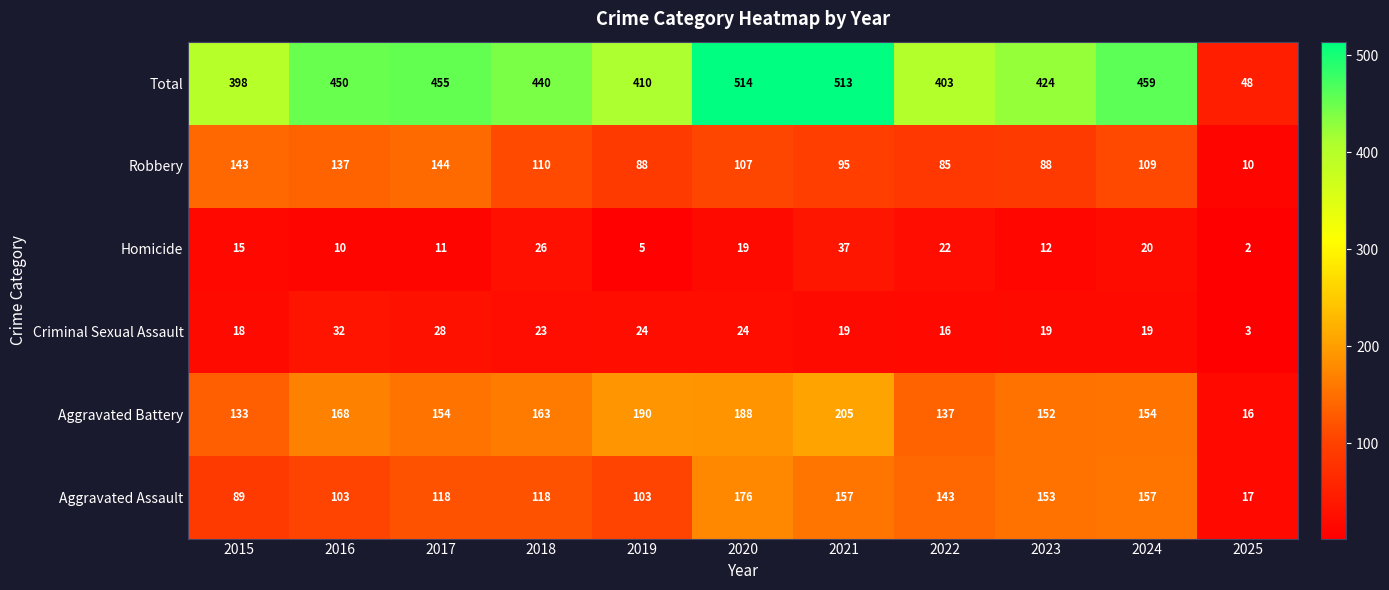

At which label is Aggravated Assault closest to 96?

2015